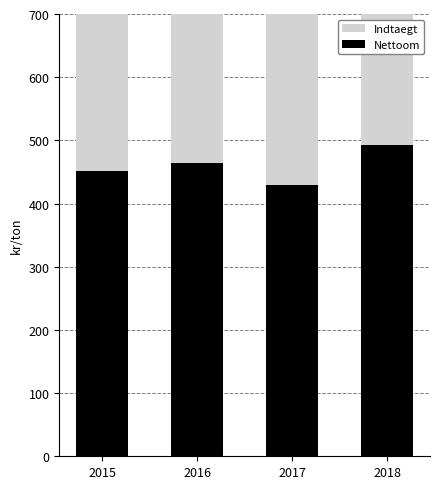

Rank the categories by Nettoom value from highest to lowest.

2018, 2016, 2015, 2017